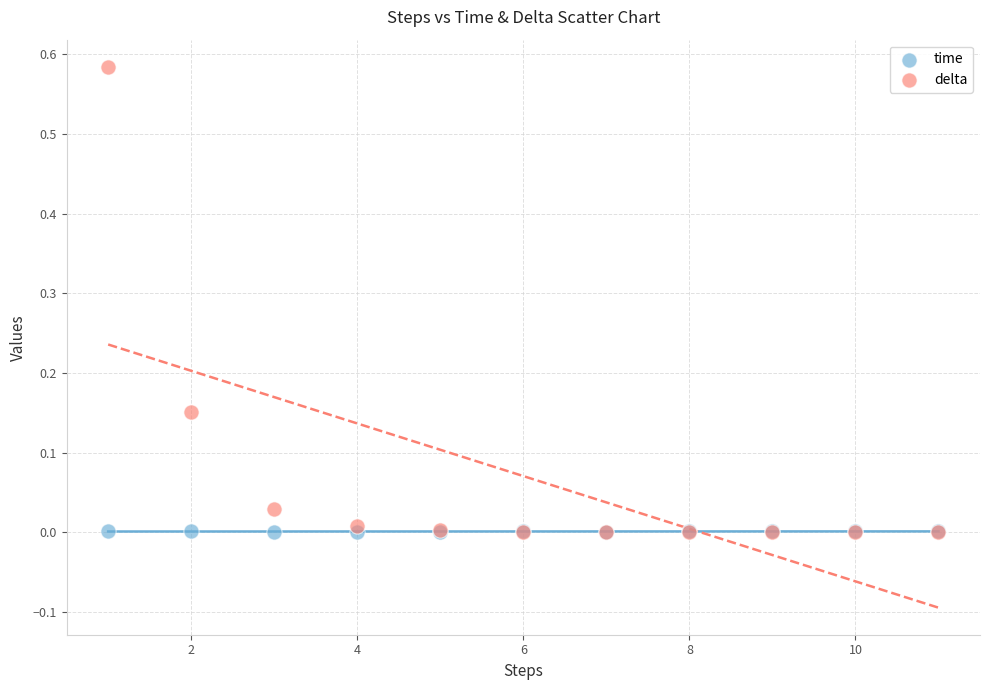

Which series reaches the maximum Y coordinate?

delta